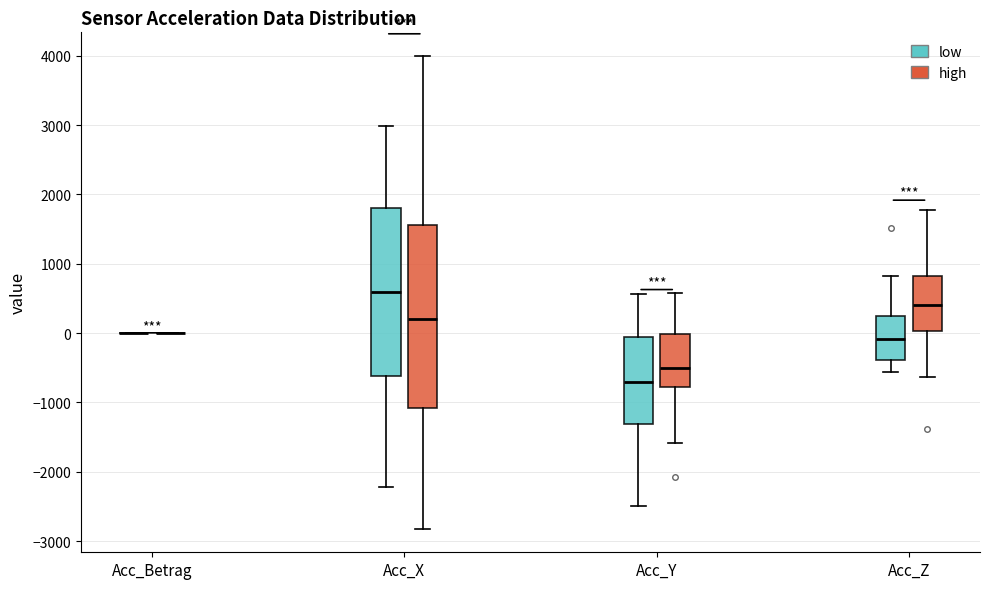

Where is the lower edge of the box for Acc_Y (high) on the y-axis? The values are not printed on the chart, so give them approximately, as read against the axis.

-800